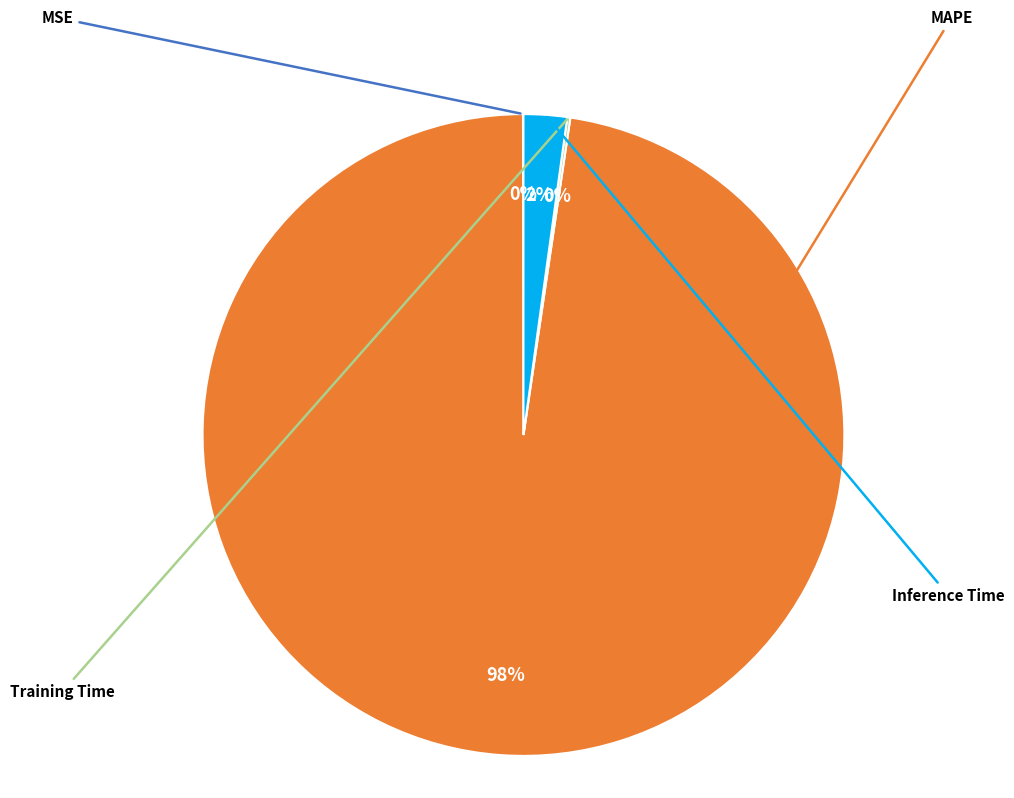

Is there a majority slice in this chart?

Yes